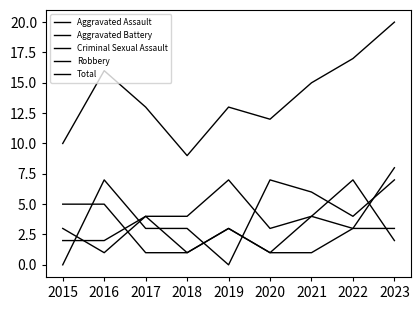

Does the chart have visible grid lines?

No